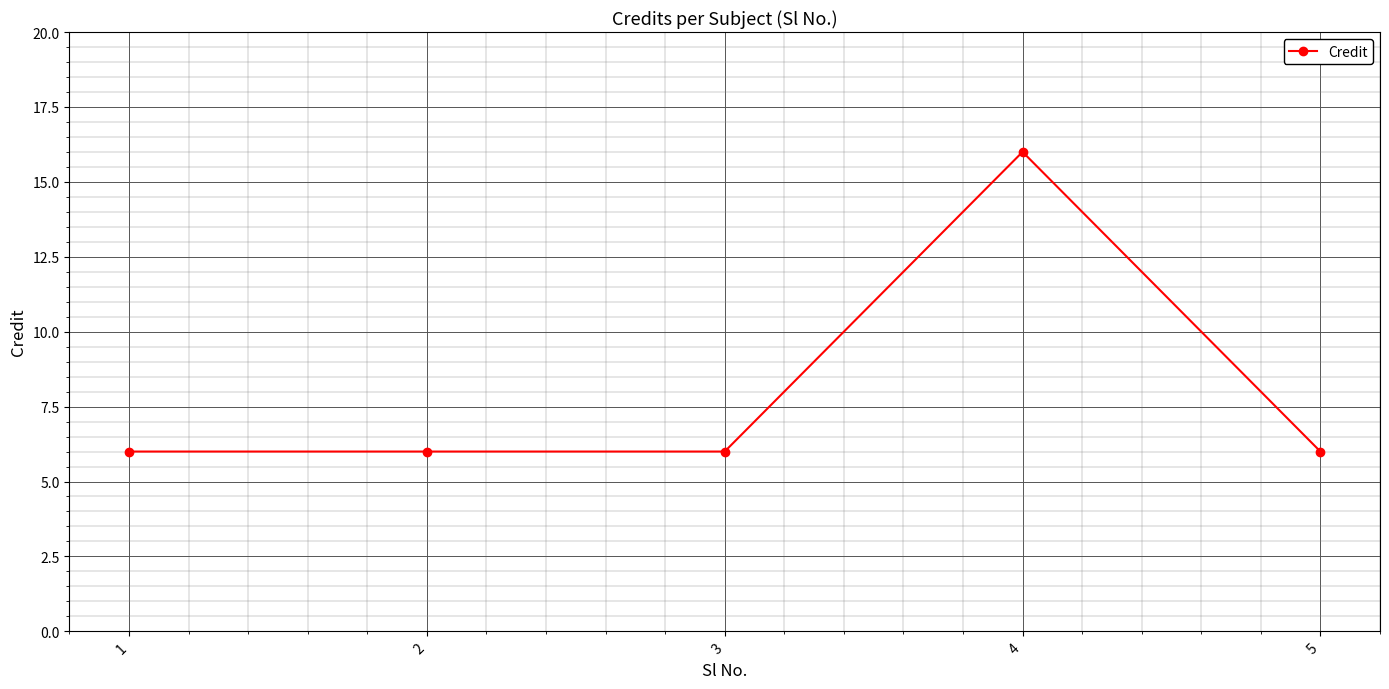

Which has a higher value, 5 or 4?

4